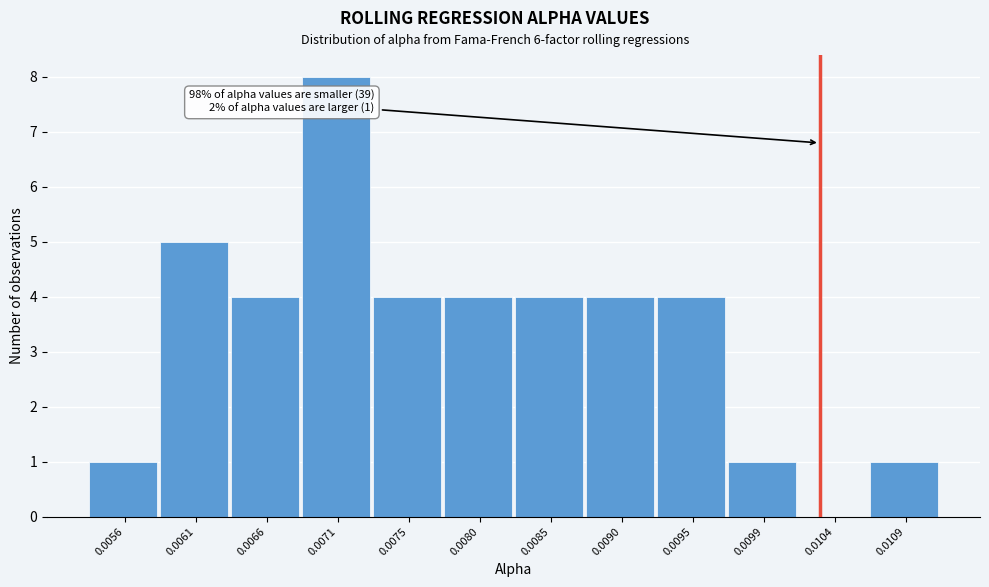

Reading right to left, extract all data points from this chart.

0.0109=1	0.0104=0	0.0099=1	0.0095=4	0.0090=4	0.0085=4	0.0080=4	0.0075=4	0.0071=8	0.0066=4	0.0061=5	0.0056=1